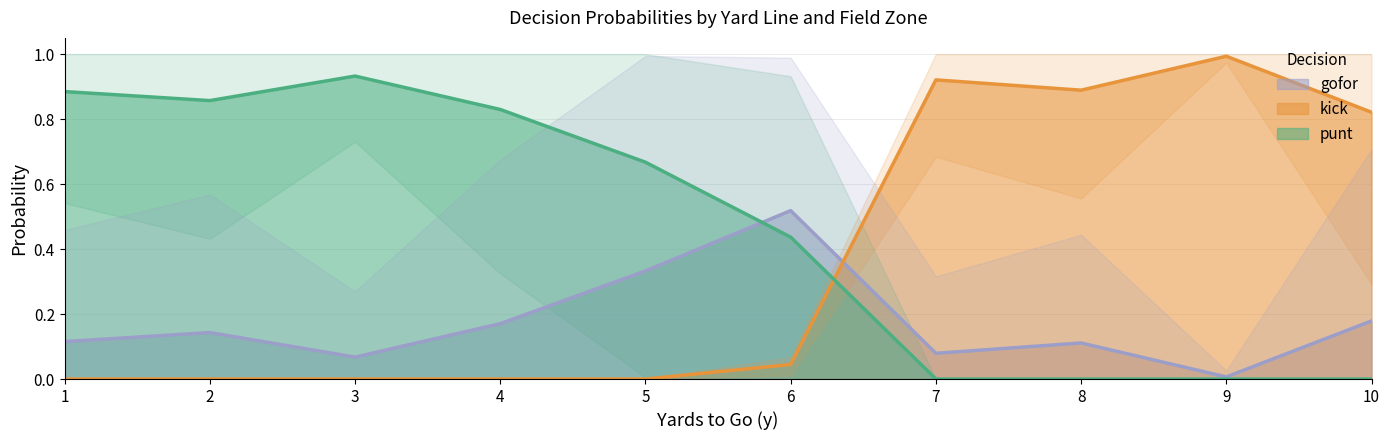

How many lines are shown in the chart?

3